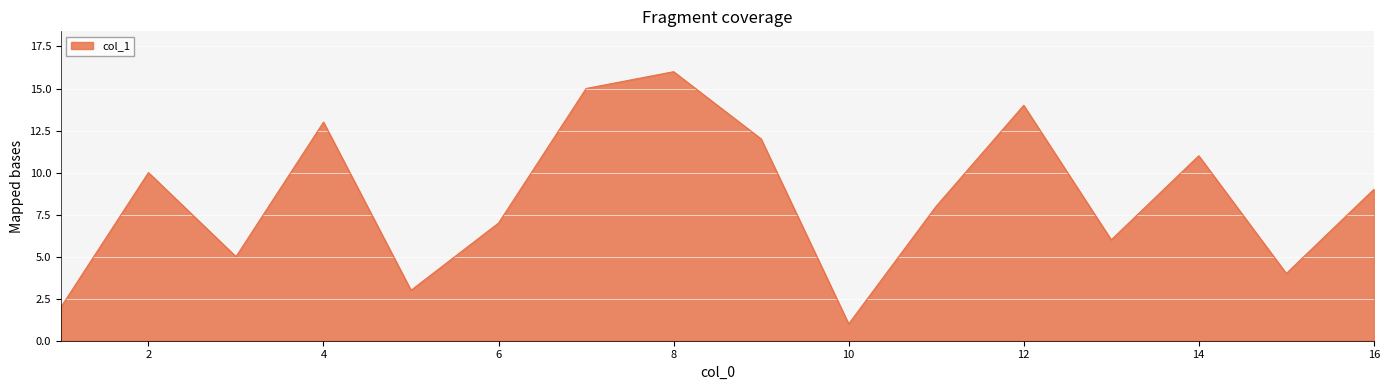

What is the difference between the maximum and minimum values?

15